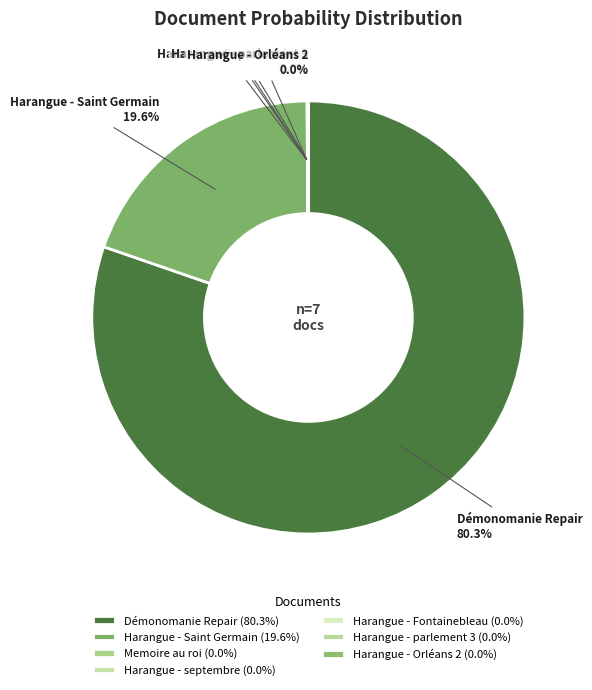

Is there a majority slice in this chart?

Yes